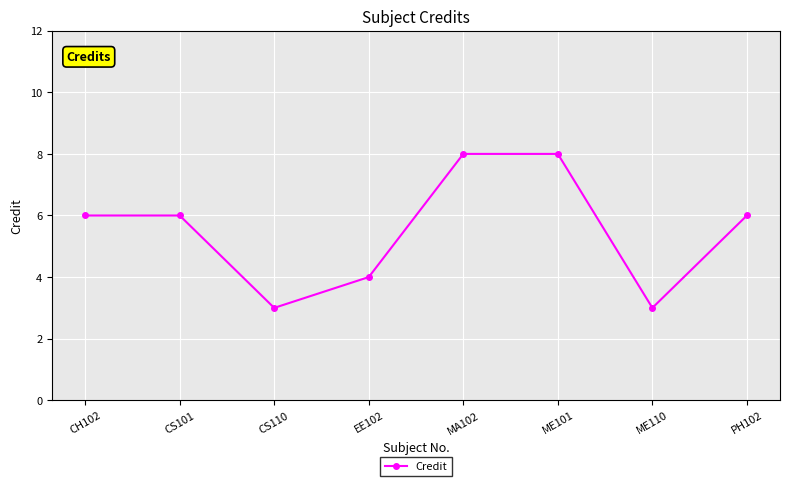

What is the label of the 4th point from the right?

MA102